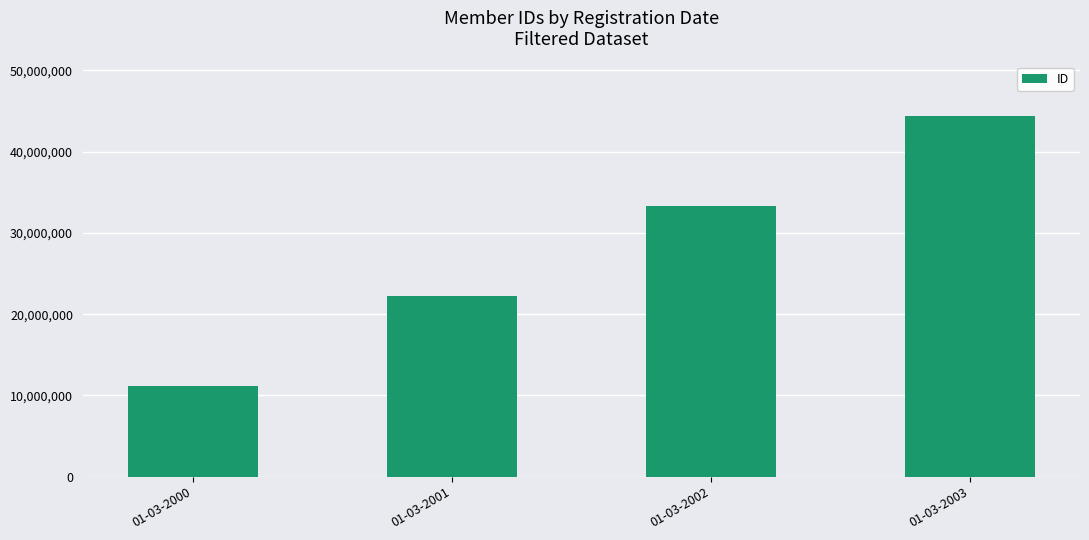

What is the value of the 4th bar from the left?

44444444